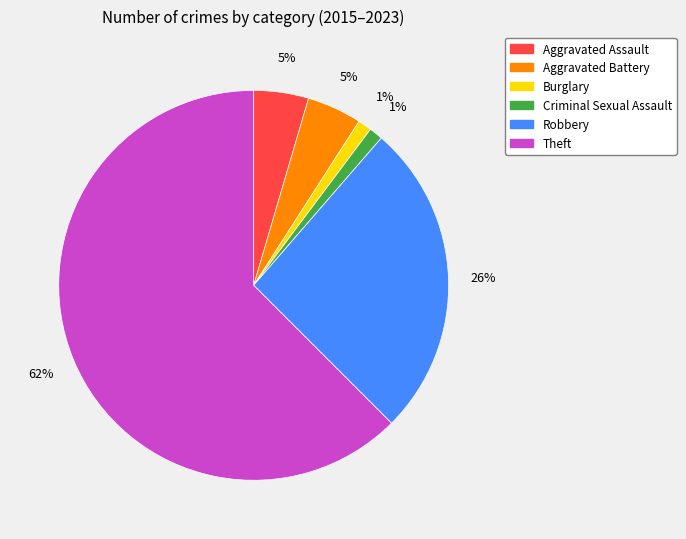

Does any single category account for the majority?

Yes